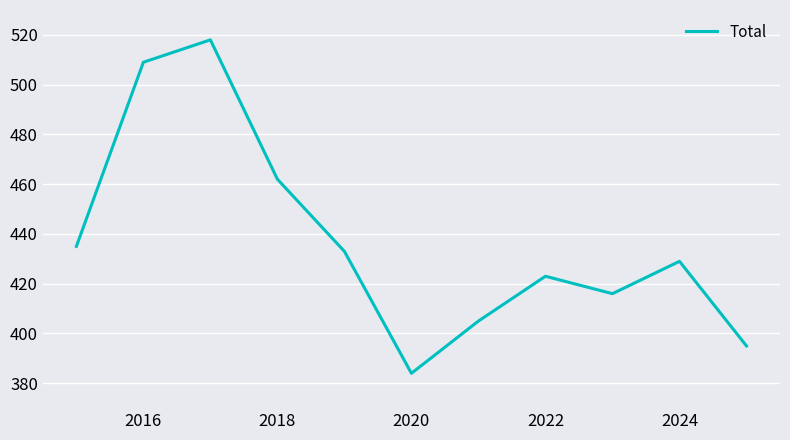

What is the smallest value displayed?

384